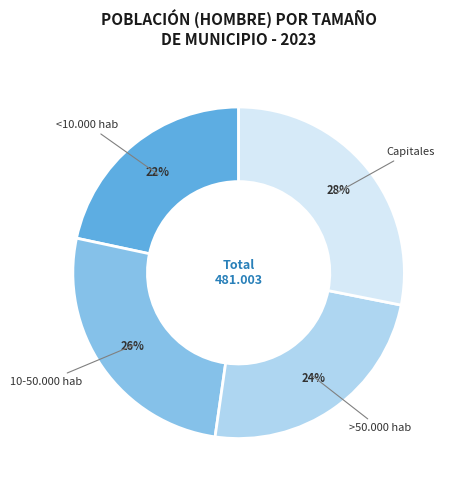

Is it true that <10.000 hab is 22% of the pie?

True